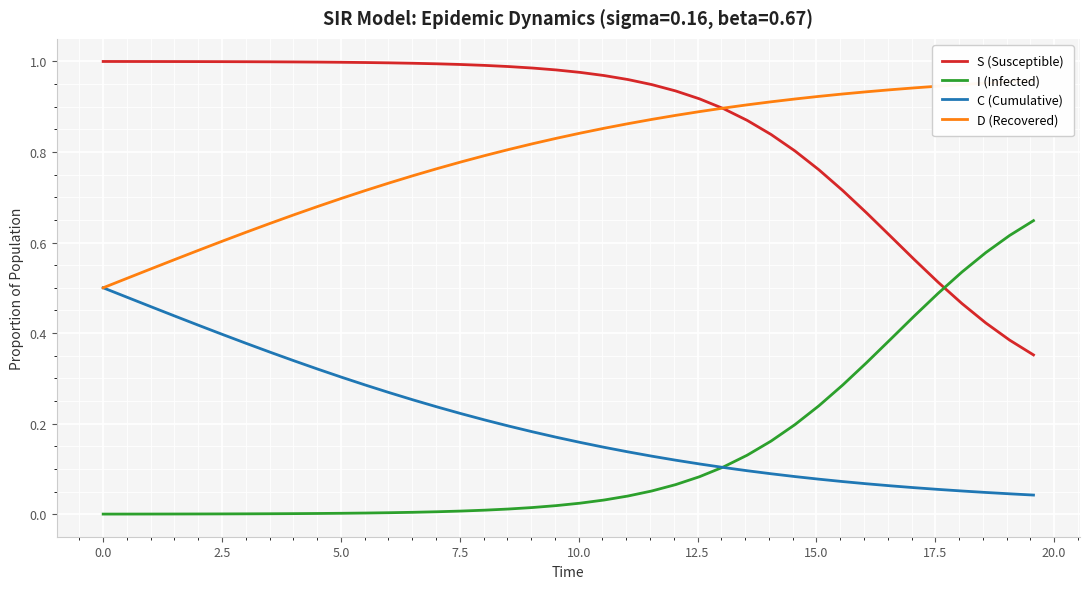

What is the lowest value of the D (Recovered) series?

0.5